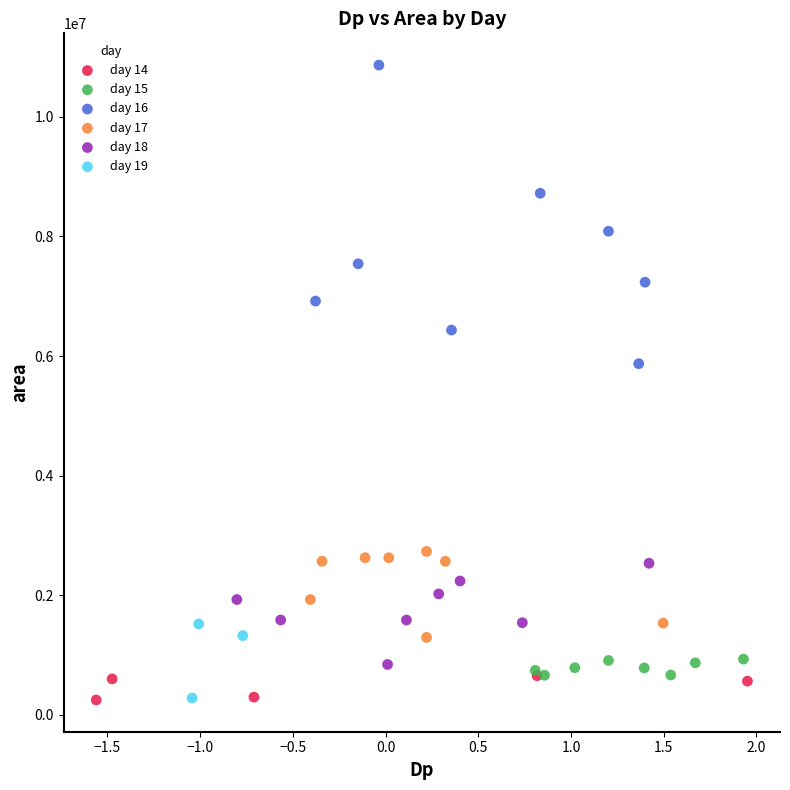

What are all the series names shown in the legend?

day 14, day 15, day 16, day 17, day 18, day 19